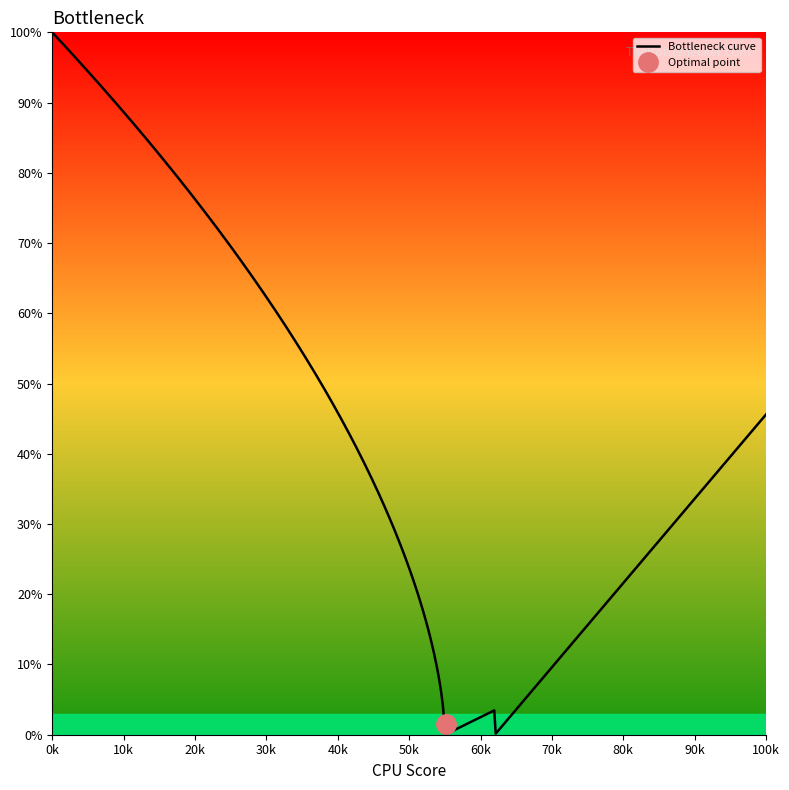

What is the average value of the y series?

56.0